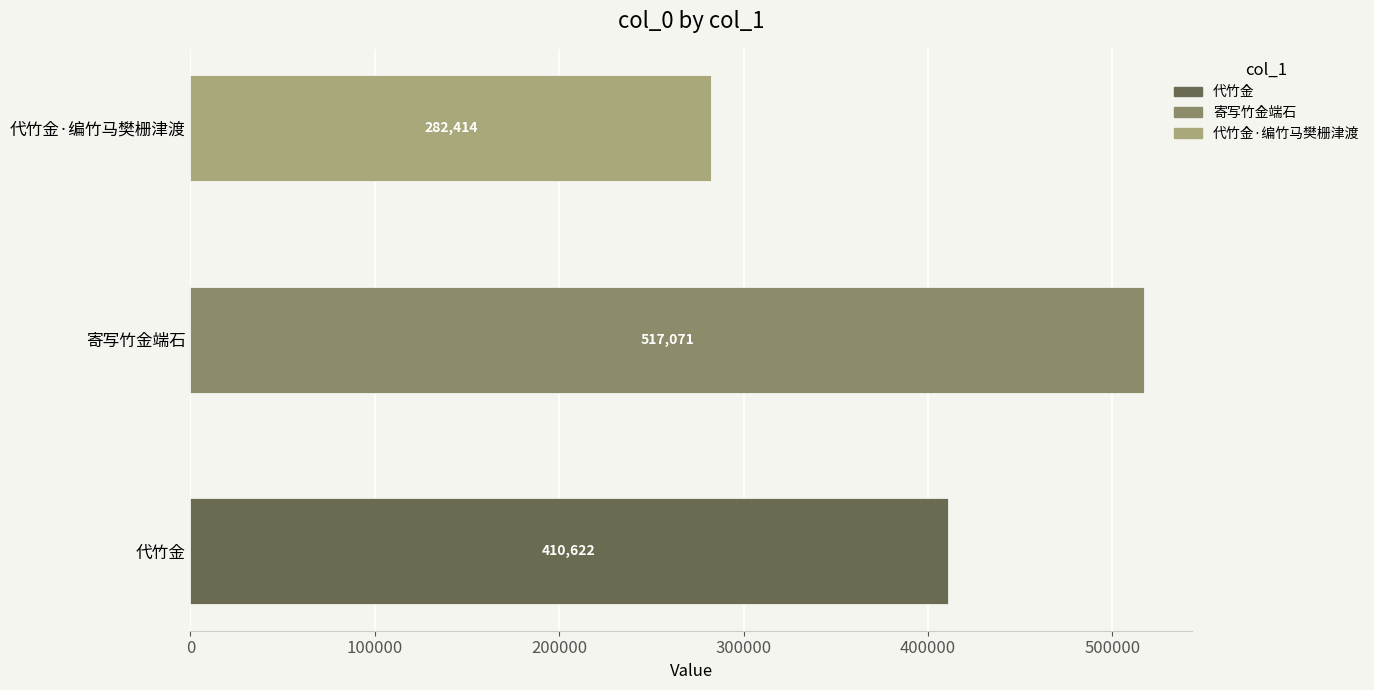

How many values are between 282414 and 517071?

3